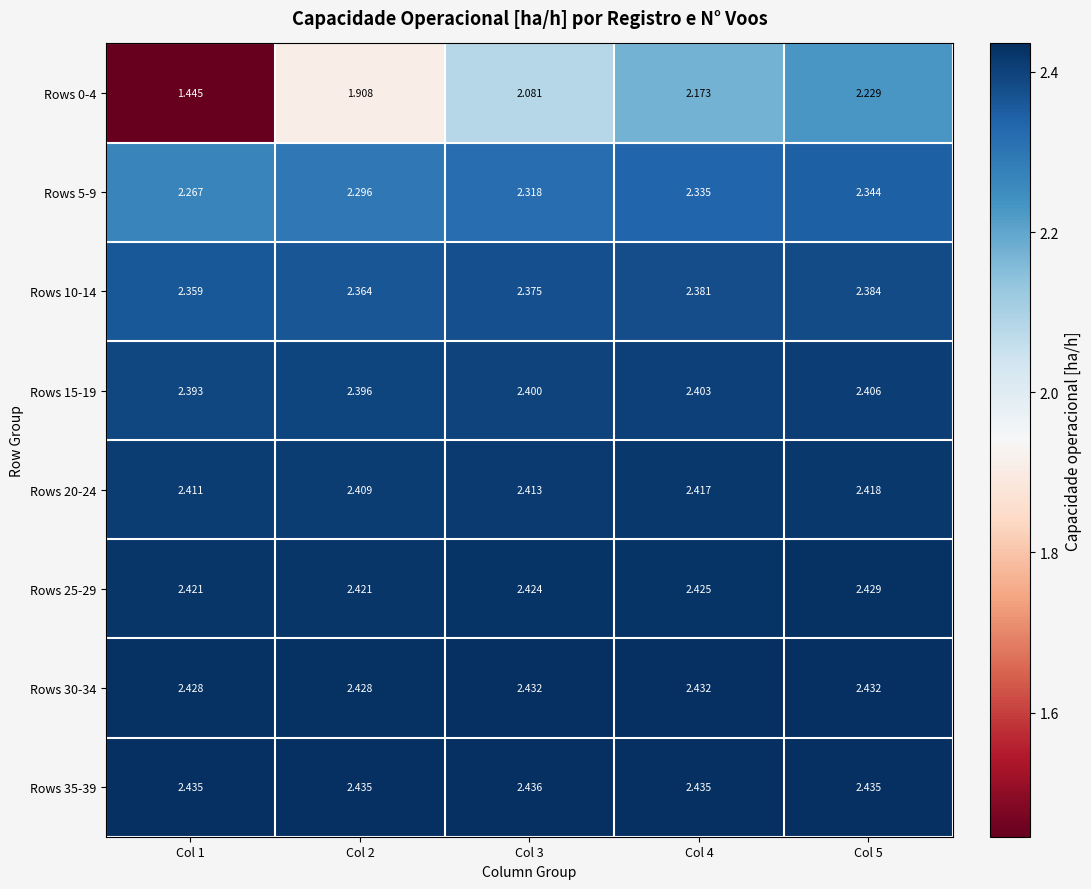

At which category is the sum across all series the highest?

Col 5